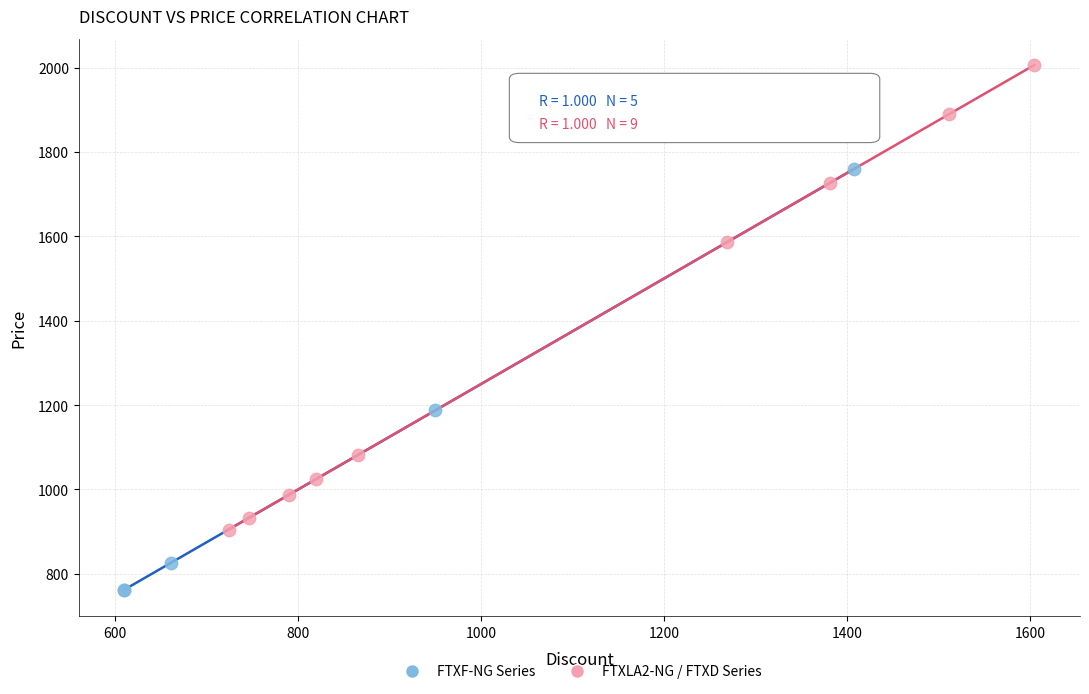

Which series contains the highest Y value?

FTXLA2-NG / FTXD Series